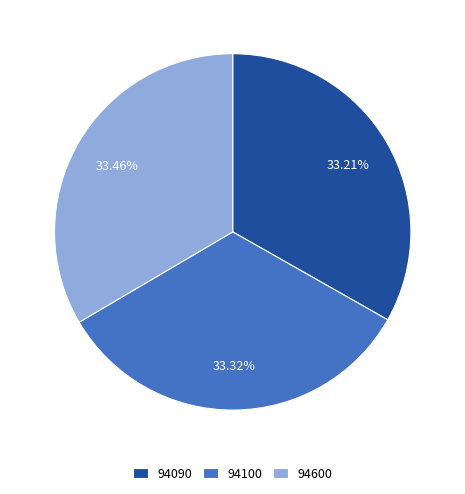

Combined, do 94600 and 94090 account for over 50%?

Yes